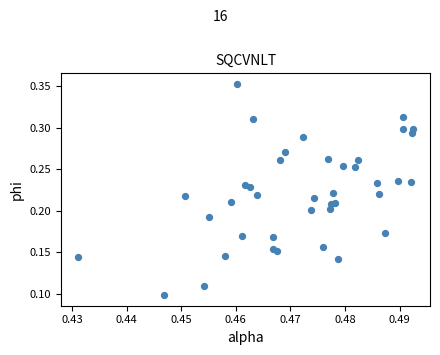

How many points are shown in the scatter plot?

40